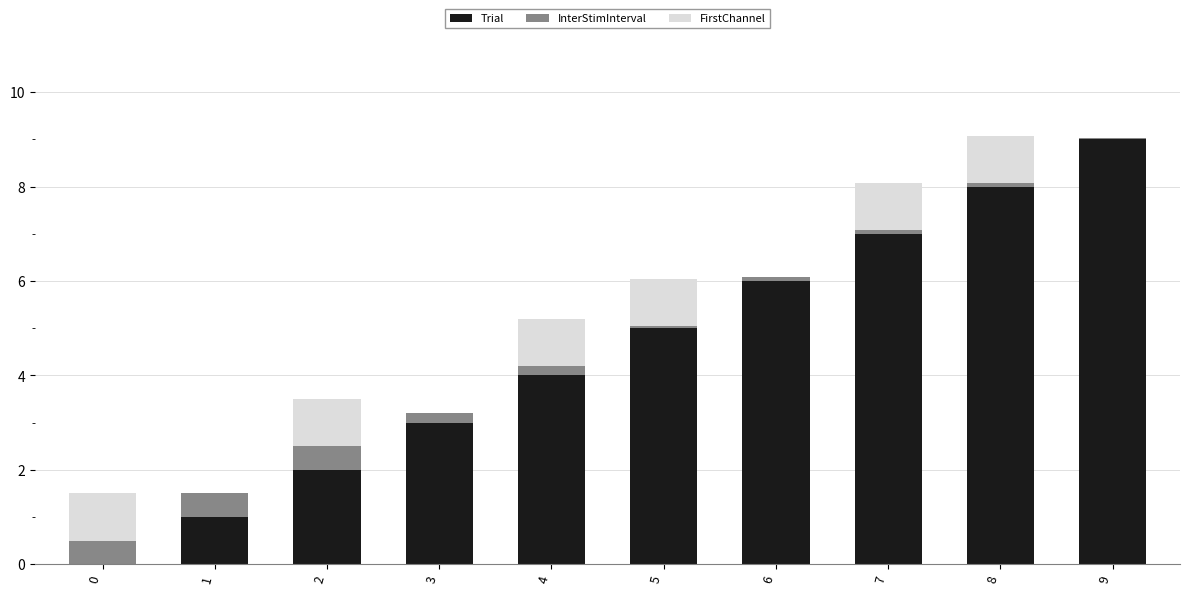

What is the total value across all series at 0?

1.5